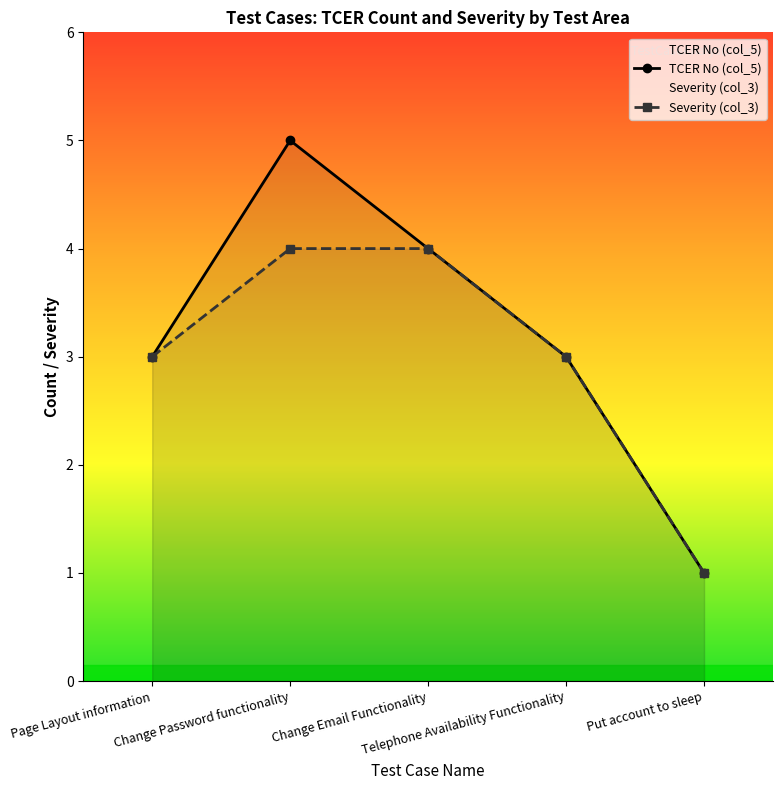

What is the average value of the TCER No (col_5) series?

3